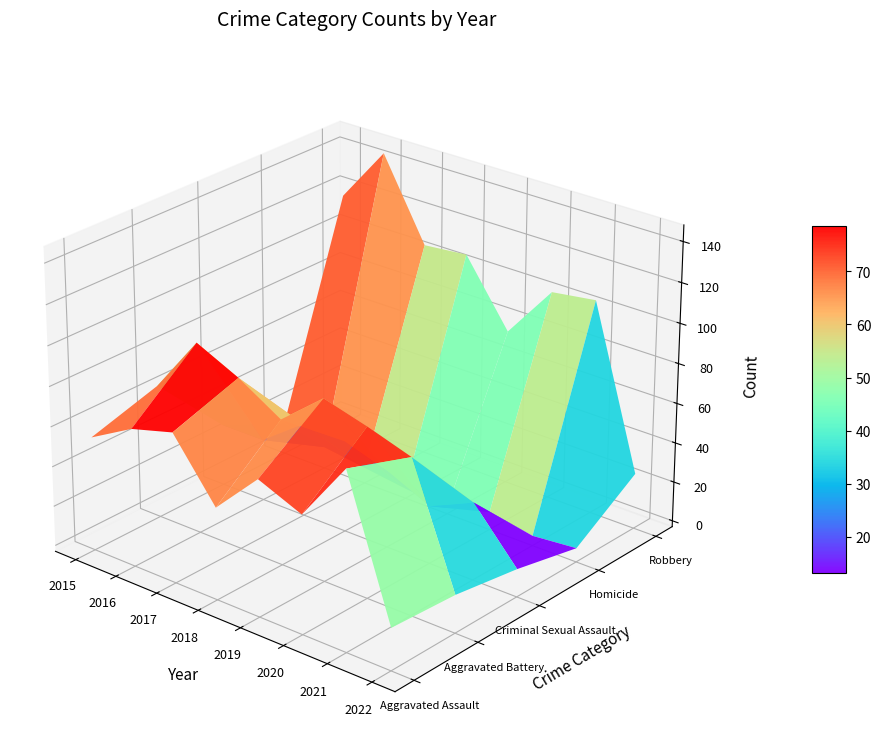

Is the value of Homicide at 2015 greater than the value of Criminal Sexual Assault at 2016?

No